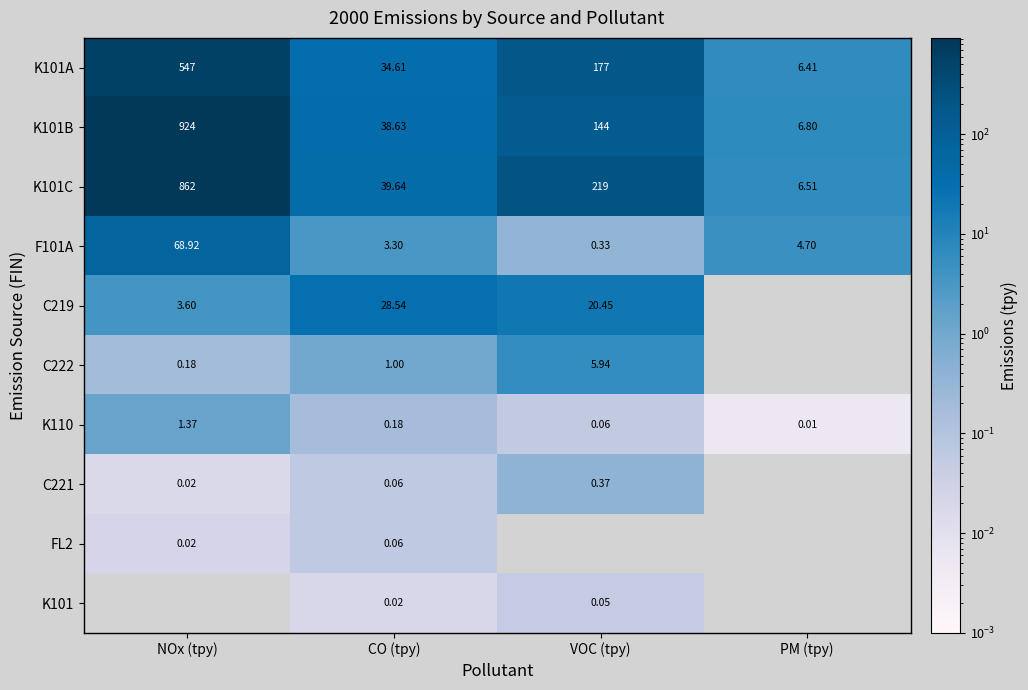

Where is F101A nearest to the value 34?

PM (tpy)